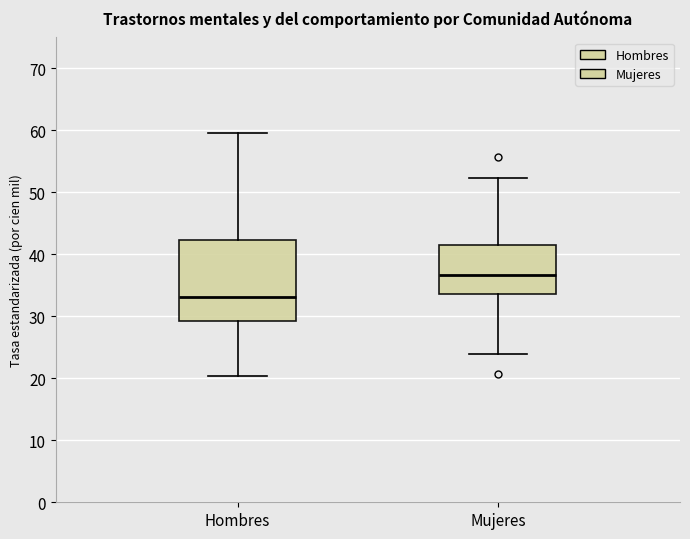

Reading left to right, transcribe this box plot: for each box, give where its median line is, the range the box spans, and where its two whiskers end, as read against the y-axis. The values are not printed on the chart, so give them approximately, as read against the axis.

Hombres: median 33, box 29 to 42, whiskers 20 to 60
Mujeres: median 37, box 34 to 42, whiskers 24 to 52